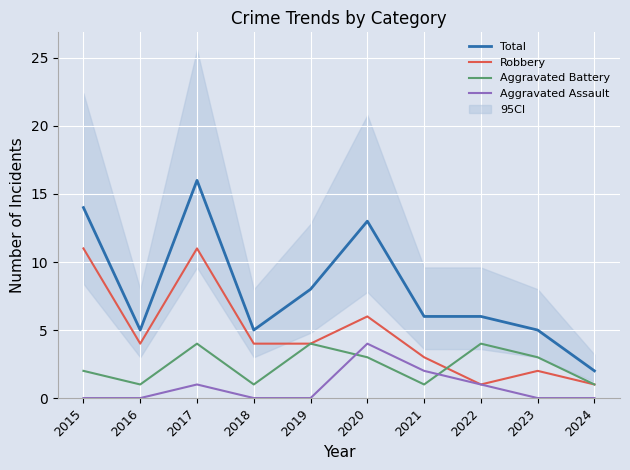

Where is Total nearest to the value 9?

2019